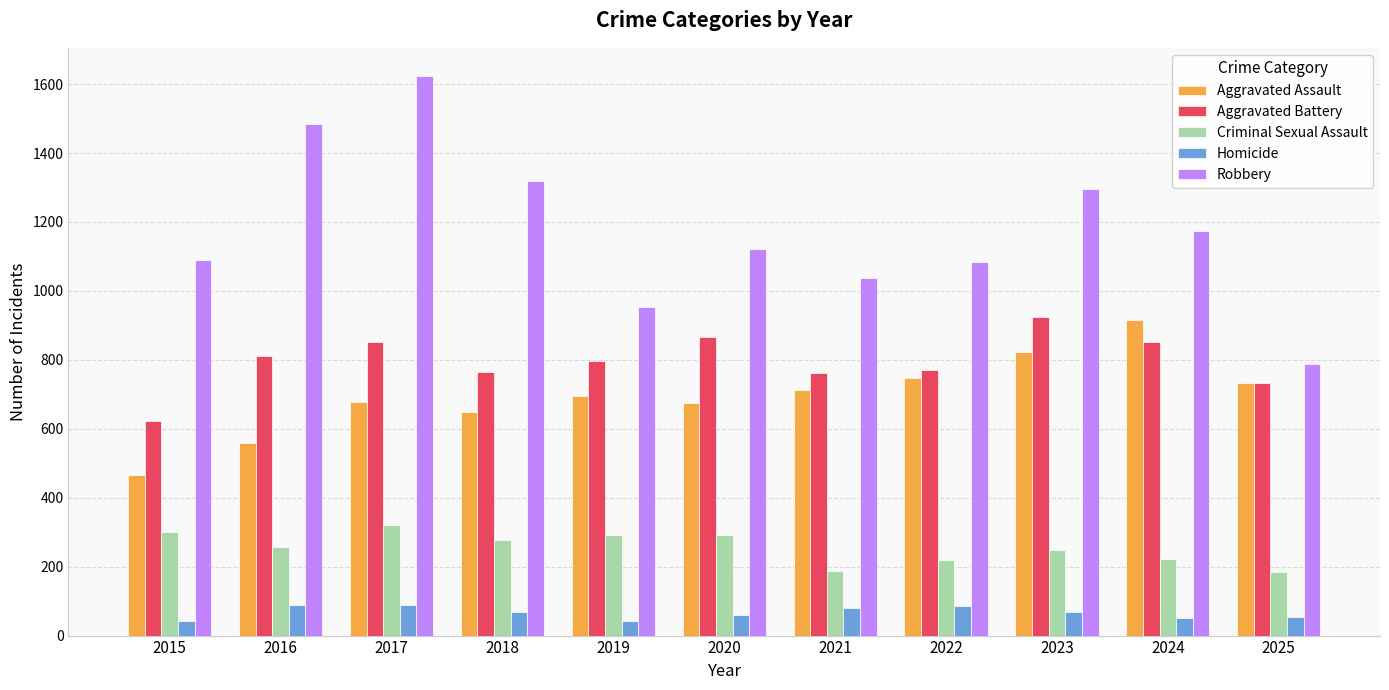

What is the maximum value for Criminal Sexual Assault?

321